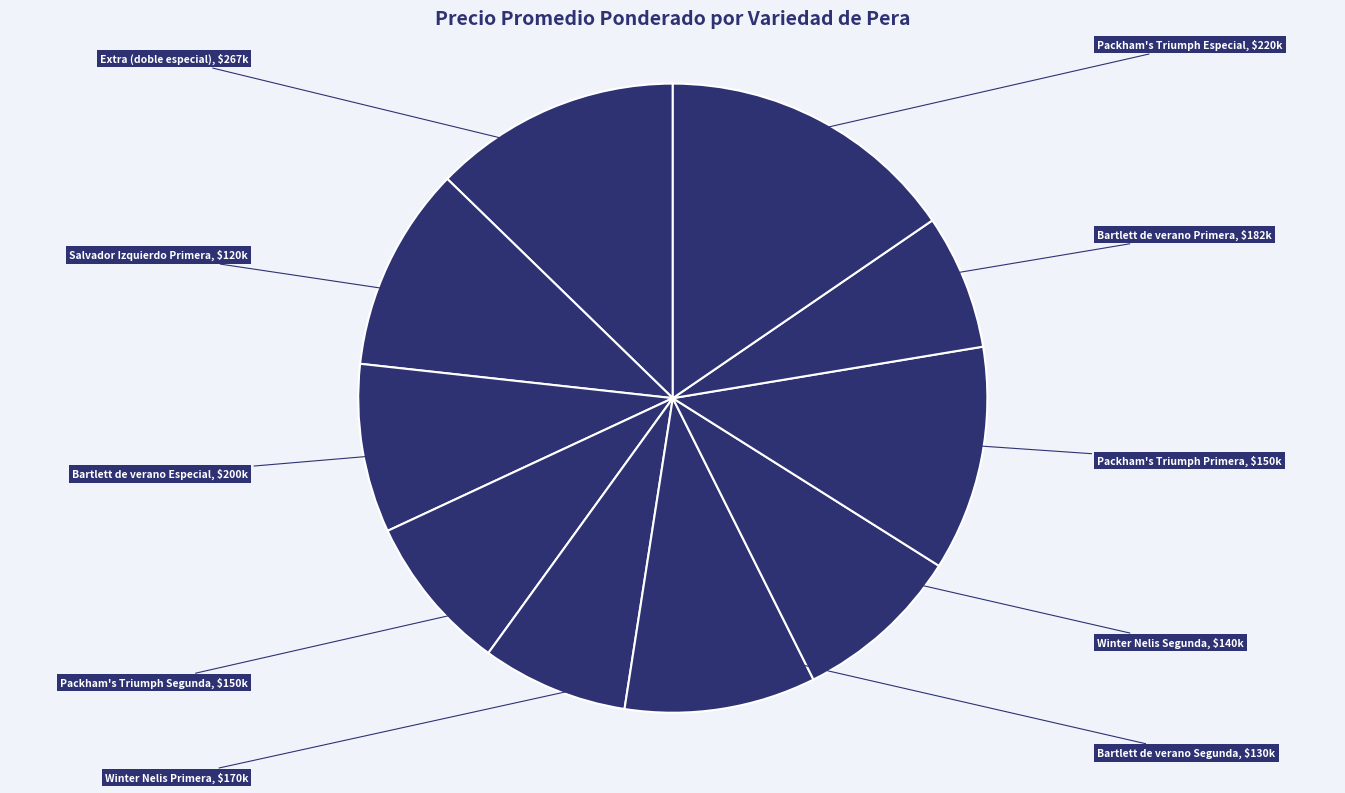

Which category has the smallest portion of the pie?

Salvador Izquierdo Primera